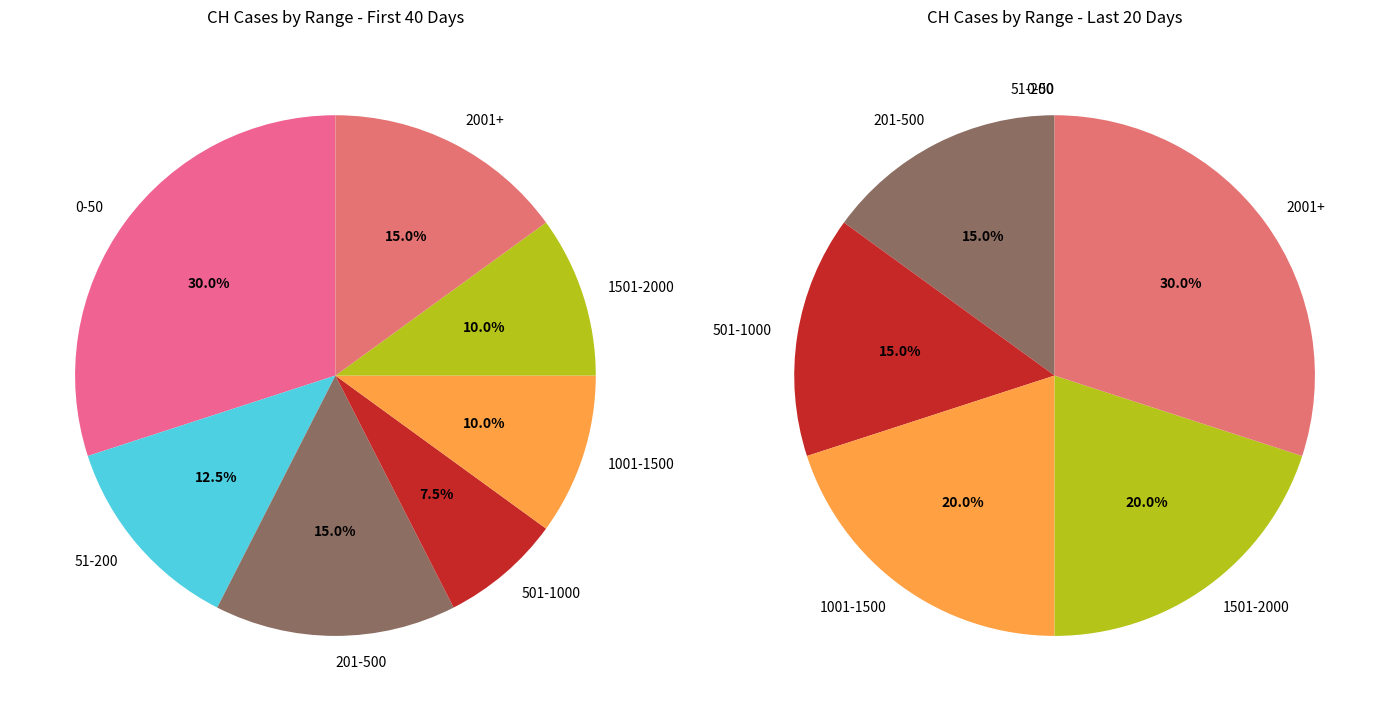

Is 2020-03-15 the majority of the pie?

No